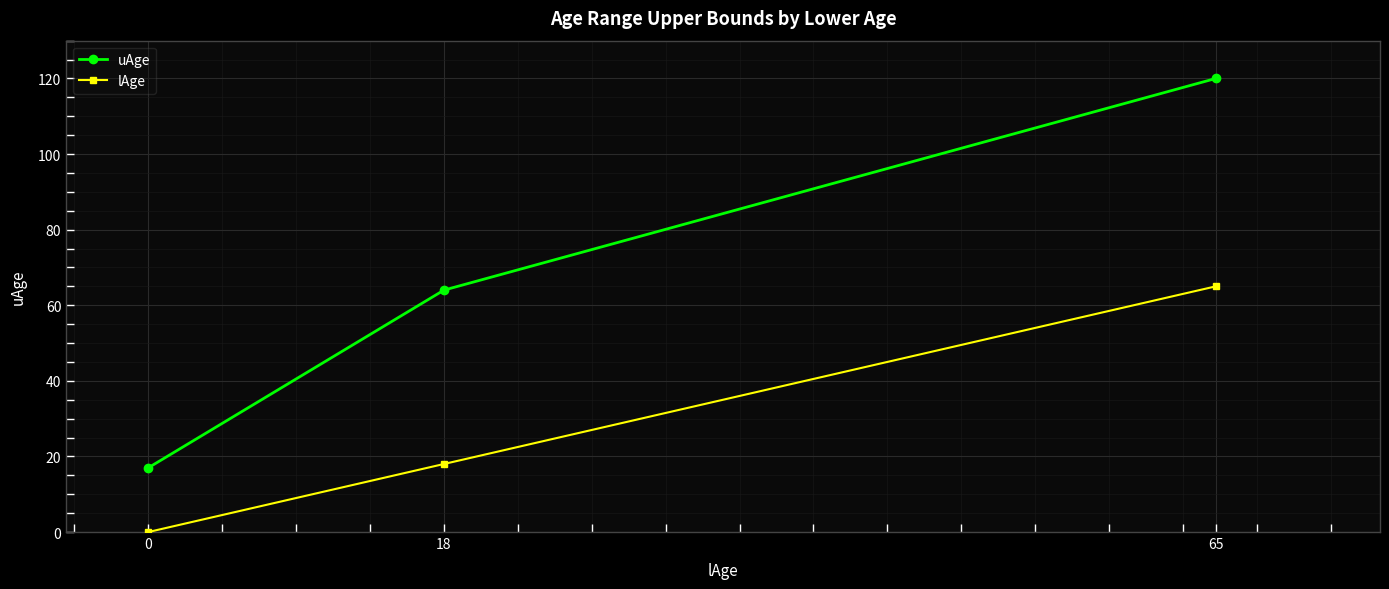

How many series are shown in this chart?

2